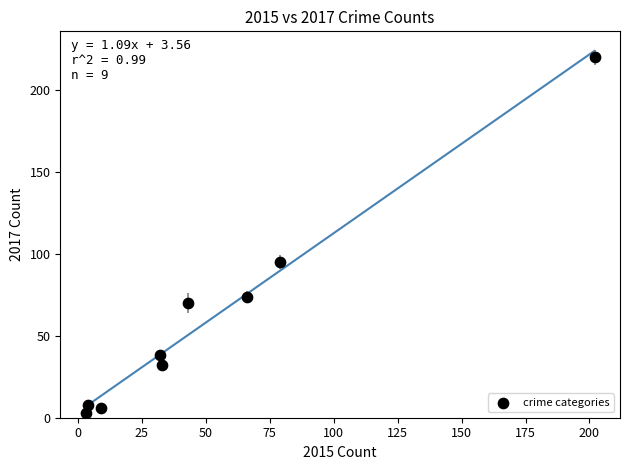

What Y value in the scatter plot is closest to 111?

95